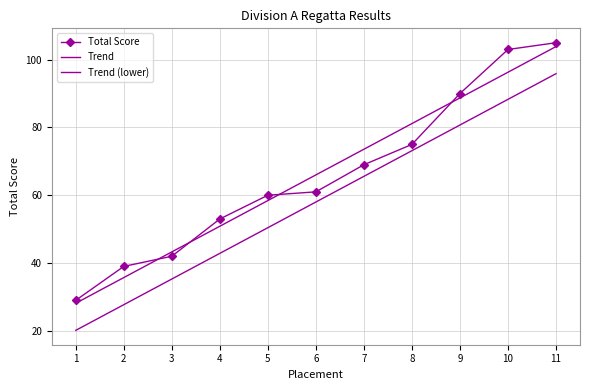

What is the minimum value shown in the chart?

29